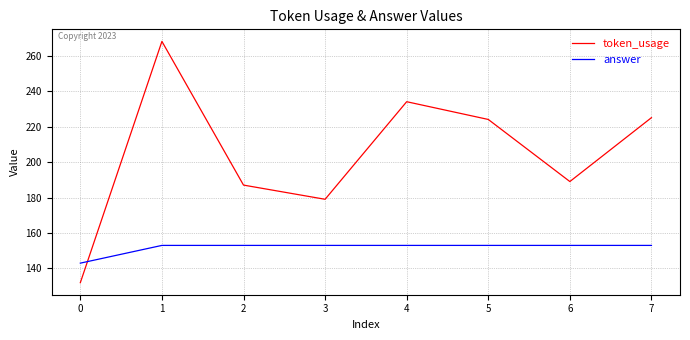

Reading left to right, extract all data points from this chart.

token_usage: 0=132	1=268	2=187	3=179	4=234	5=224	6=189	7=225
answer: 0=143	1=153	2=153	3=153	4=153	5=153	6=153	7=153